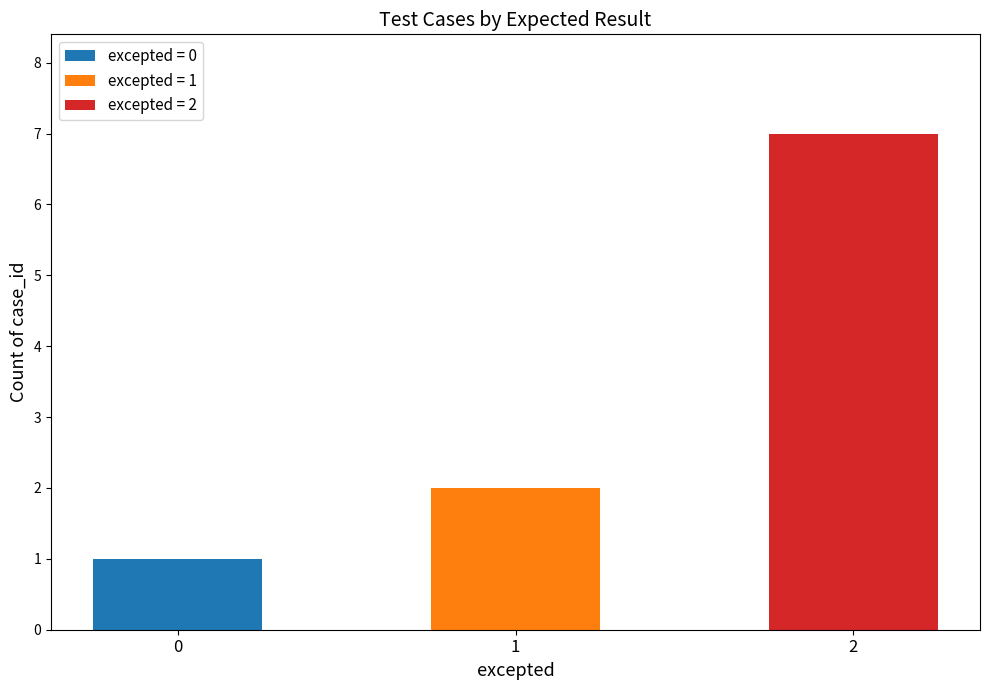

Between 1 and 2, which is larger?

2